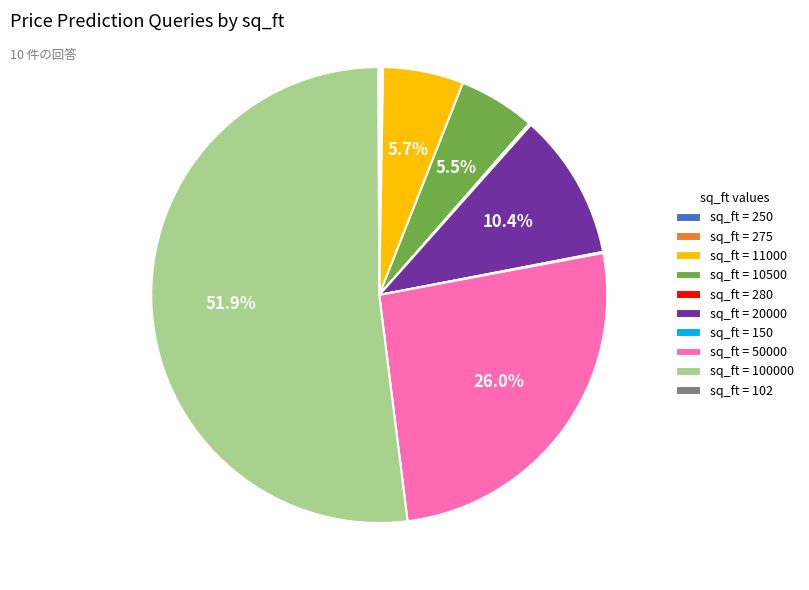

What is the largest slice in the pie chart?

sq_ft = 100000